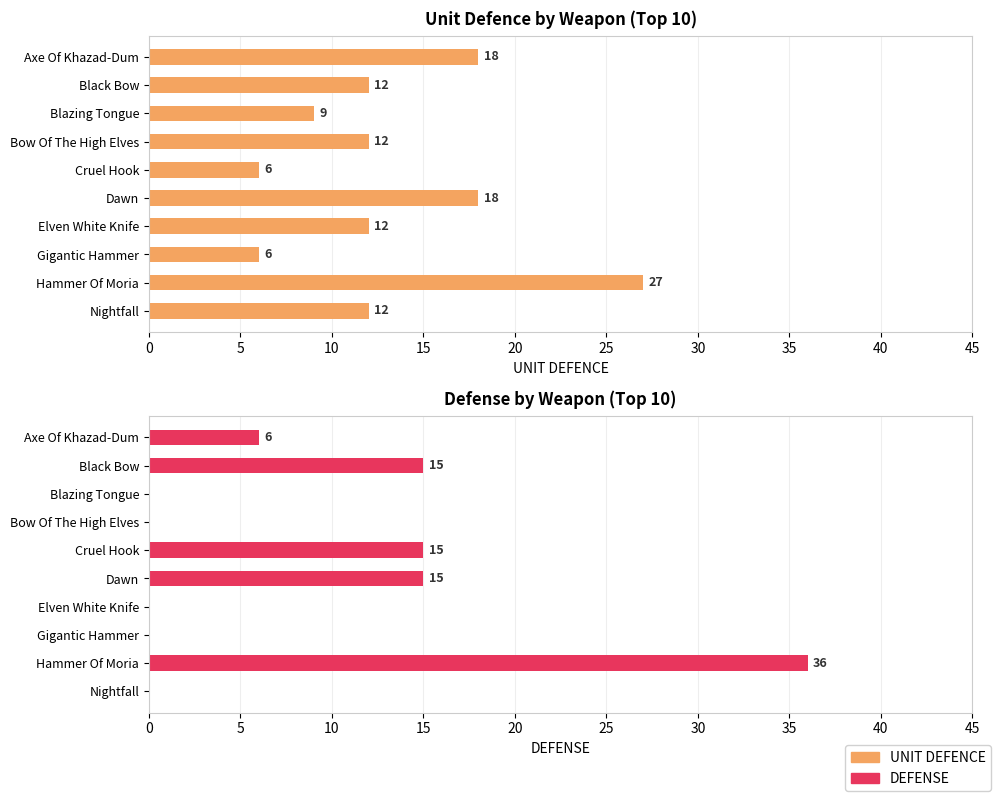

How many values in DEFENSE are above zero?

5